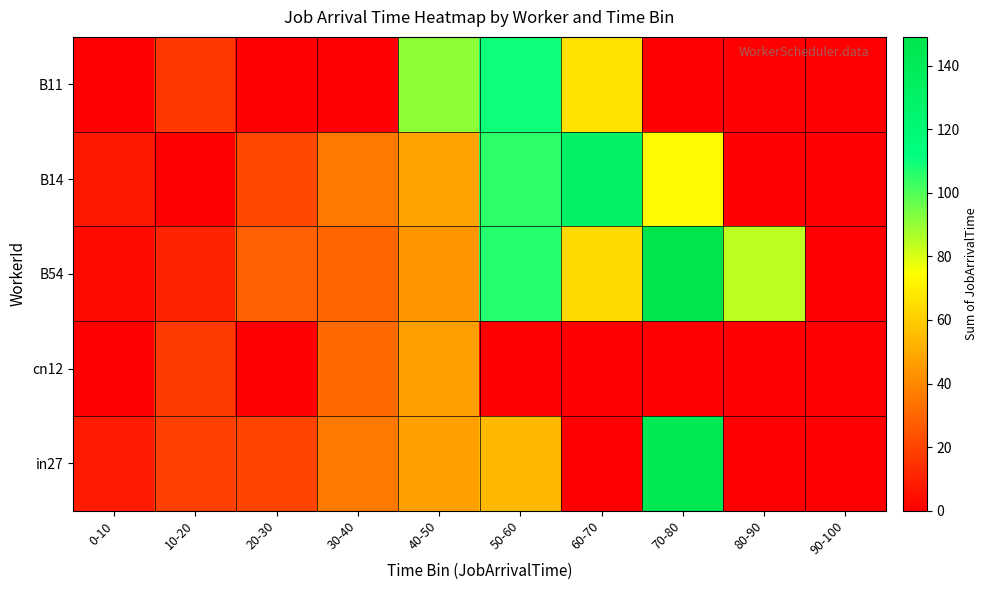

At which category is the sum across all series the highest?

50-60